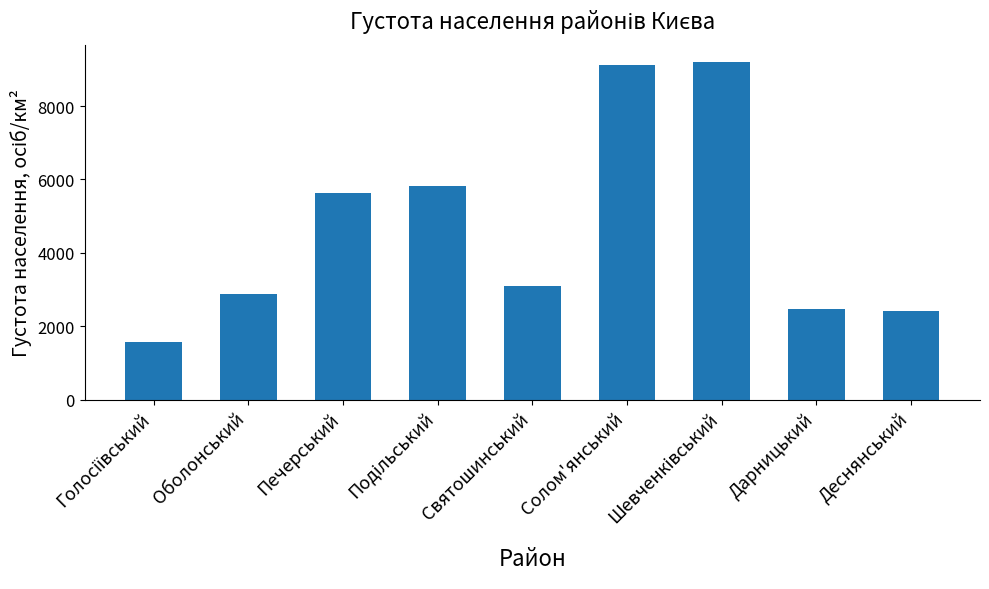

What is the change in value from Святошинський to Дарницький?

-617